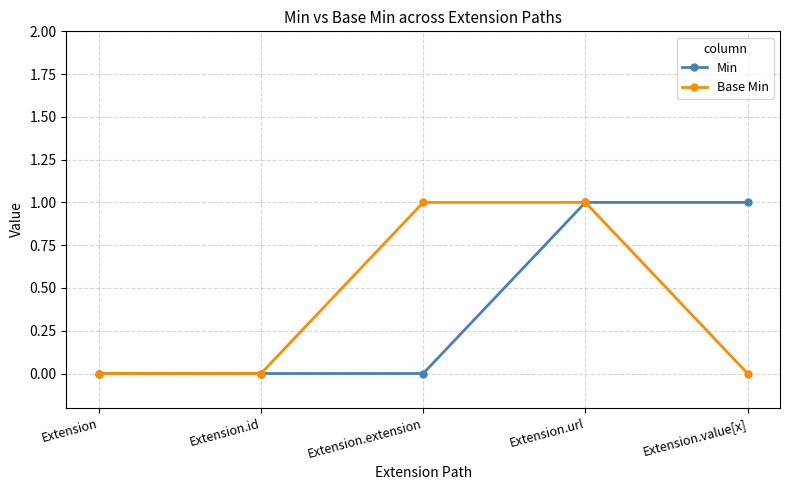

What is the sum of all Base Min values?

2